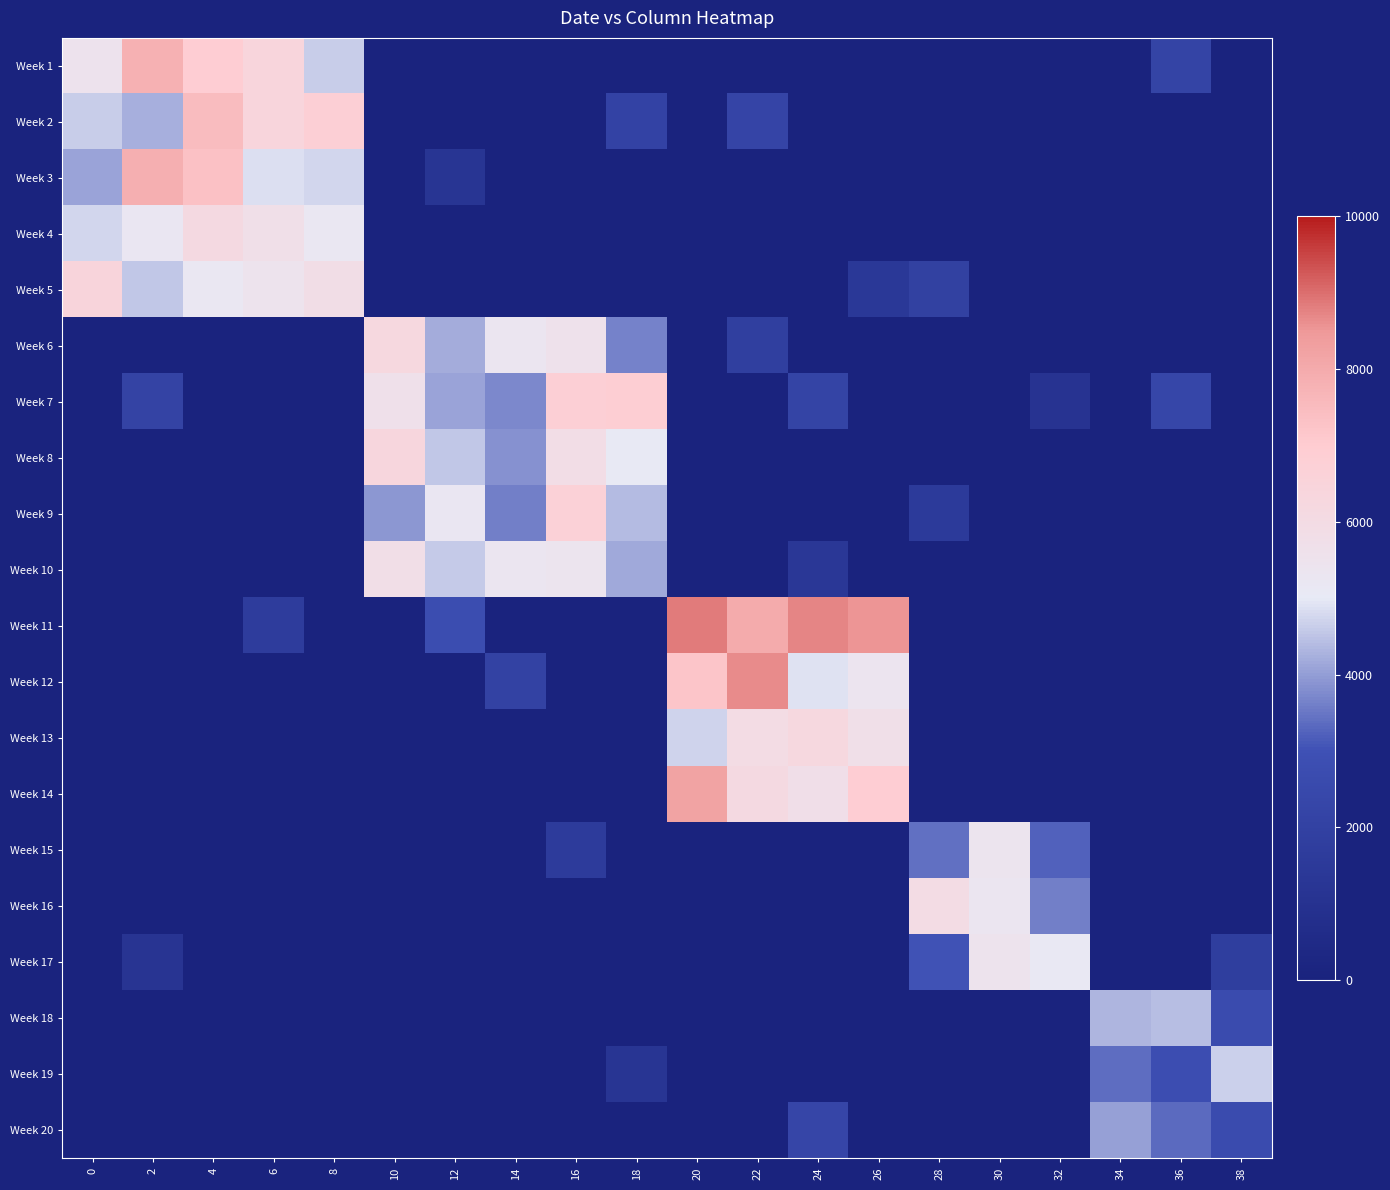

How many series are shown in this chart?

20